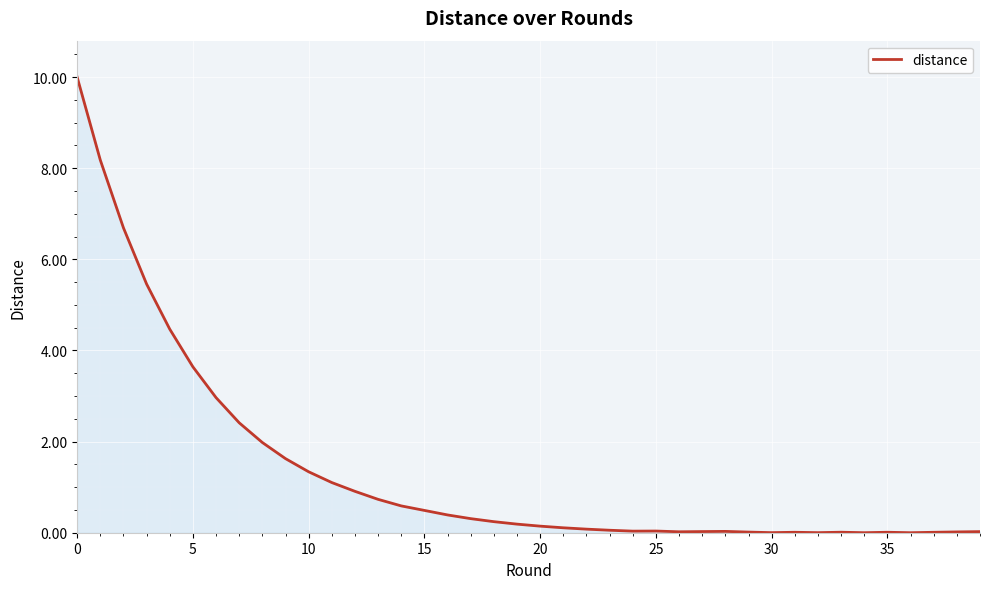

Does the chart display data point markers on the line(s)?

No